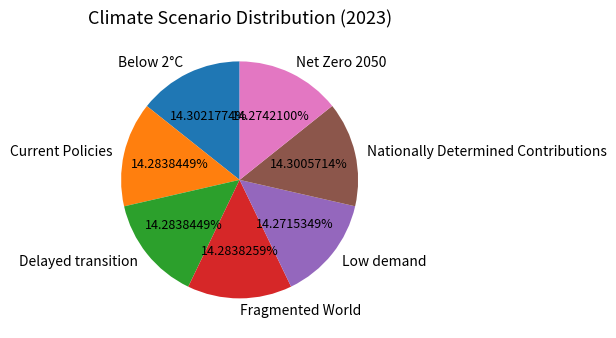

The Delayed transition slice represents 14% of the pie. True or false?

True